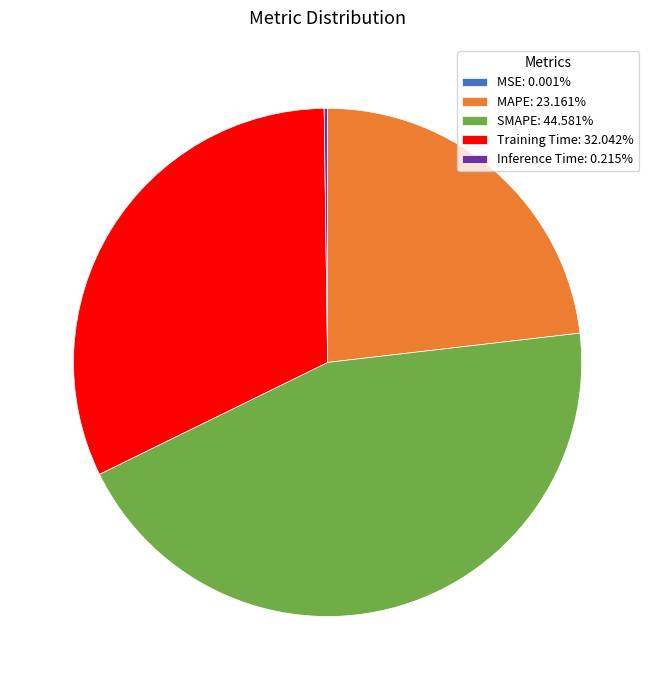

What is the ratio of the value at MAPE: 23.161% to the value at Training Time: 32.042%?

0.7